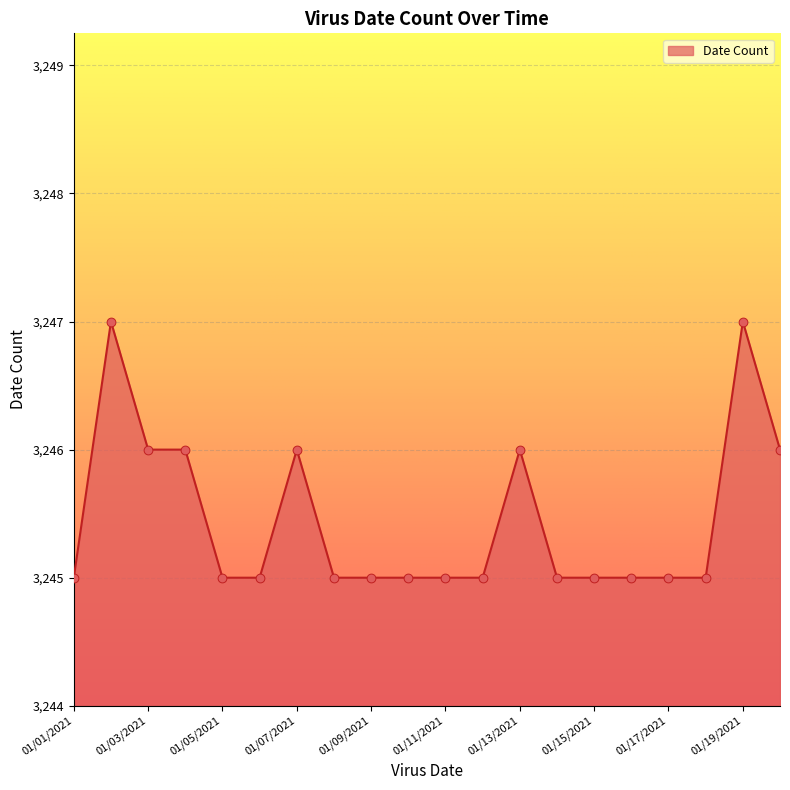

What is the minimum value shown in the chart?

3245